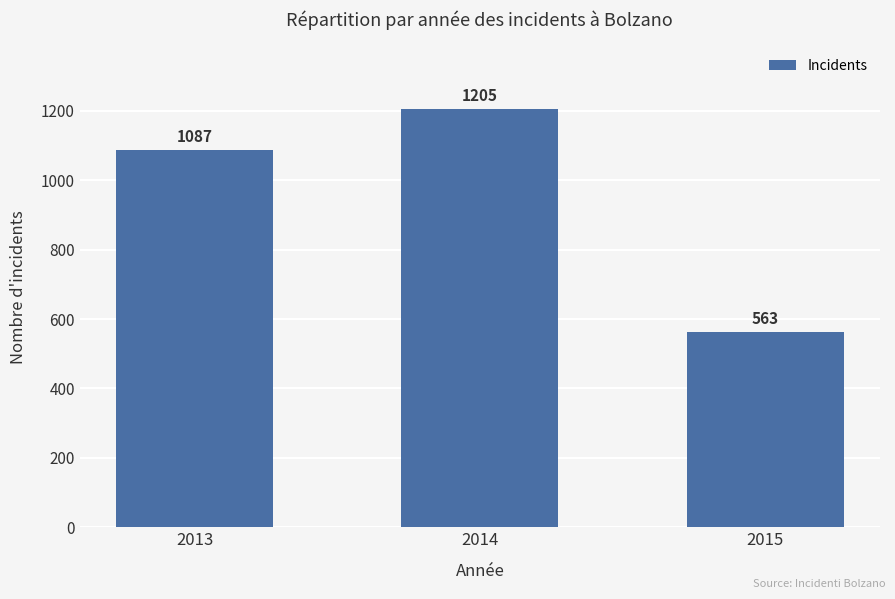

List the labels in order of value, smallest first.

2015, 2013, 2014